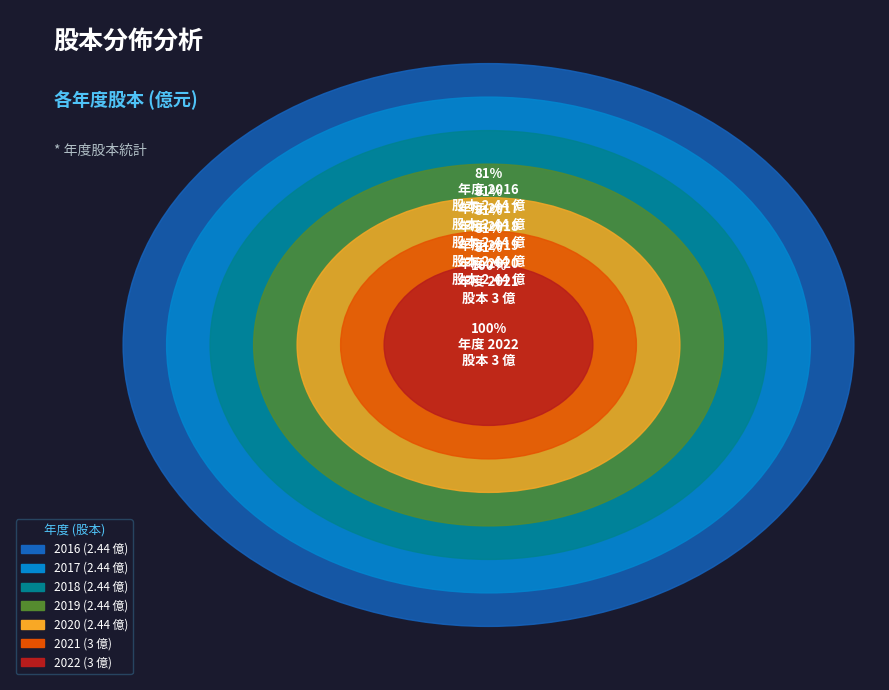

What percentage is NOT represented by 2016?

86.6%